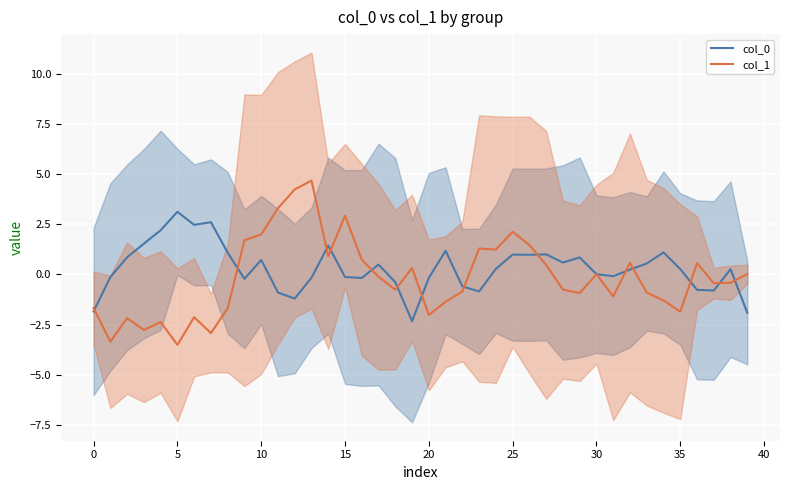

Which has a higher value, 38 or 33?

33